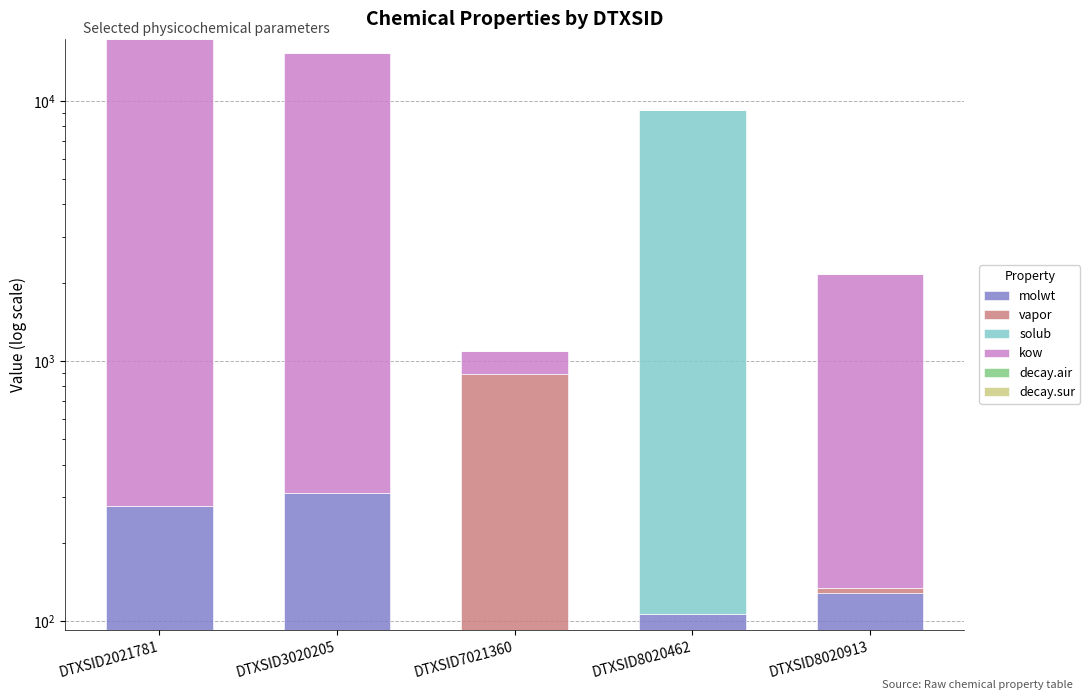

Between DTXSID3020205 and DTXSID8020462, which series saw the biggest shift?

kow